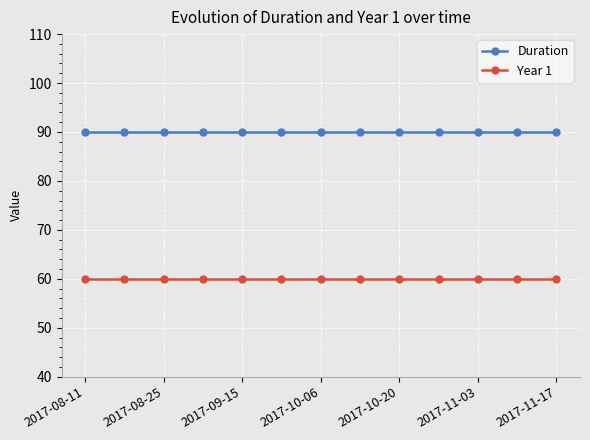

What is the minimum value for Year 1?

60